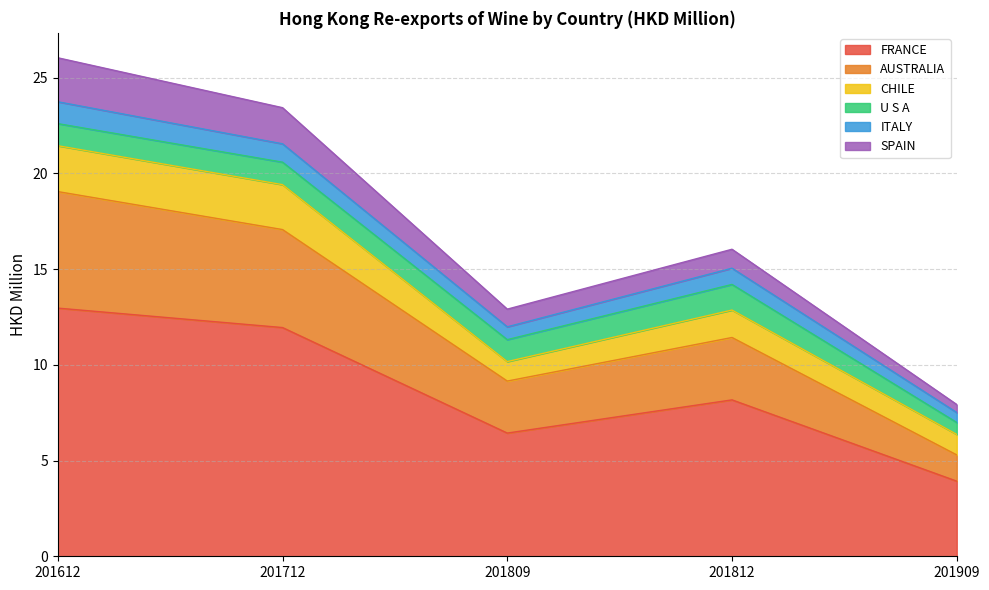

What is the total value across all series at 201812?

16.0